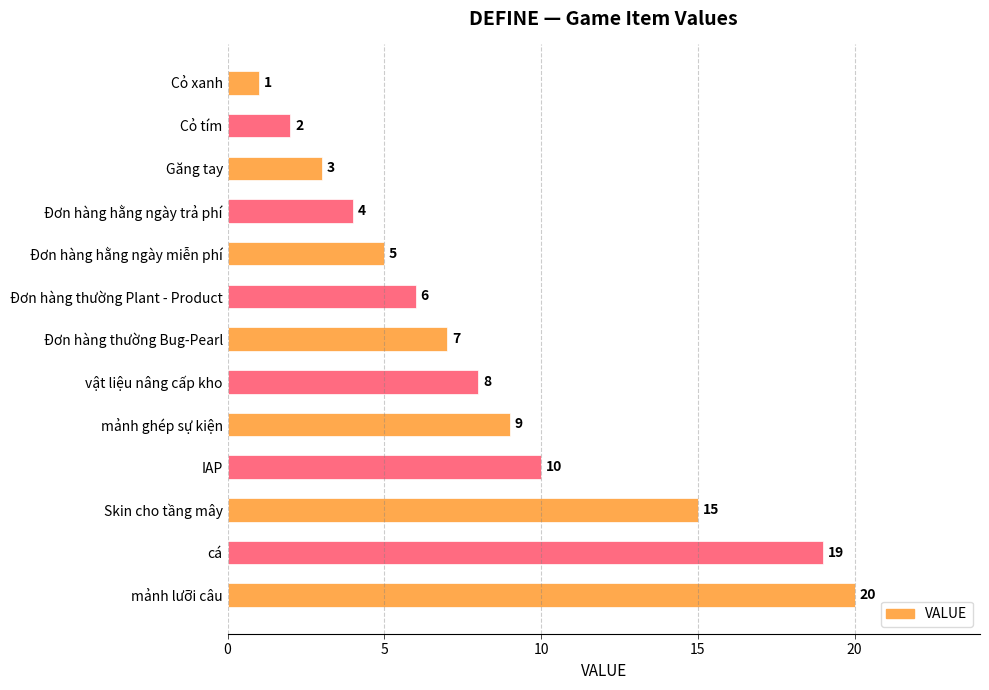

How many data points does each series have?

13